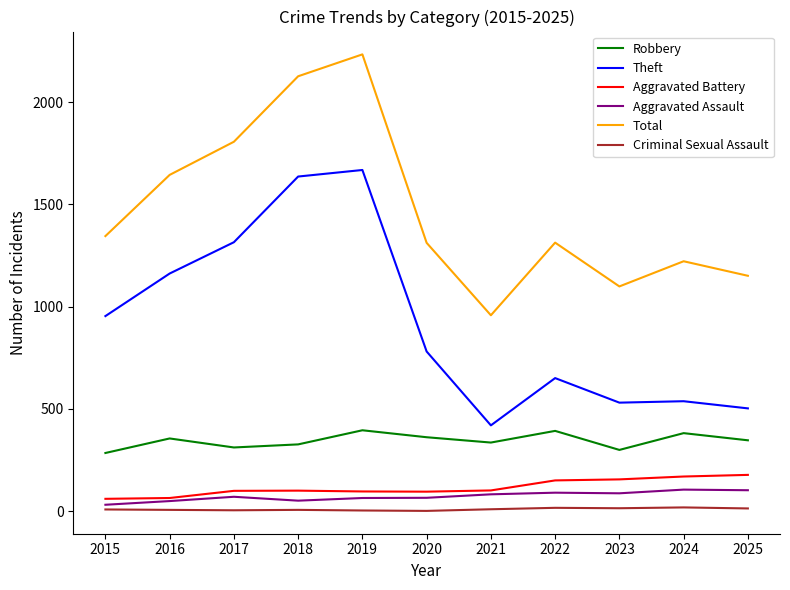

The value of Robbery at 2023 is 402. True or false?

False